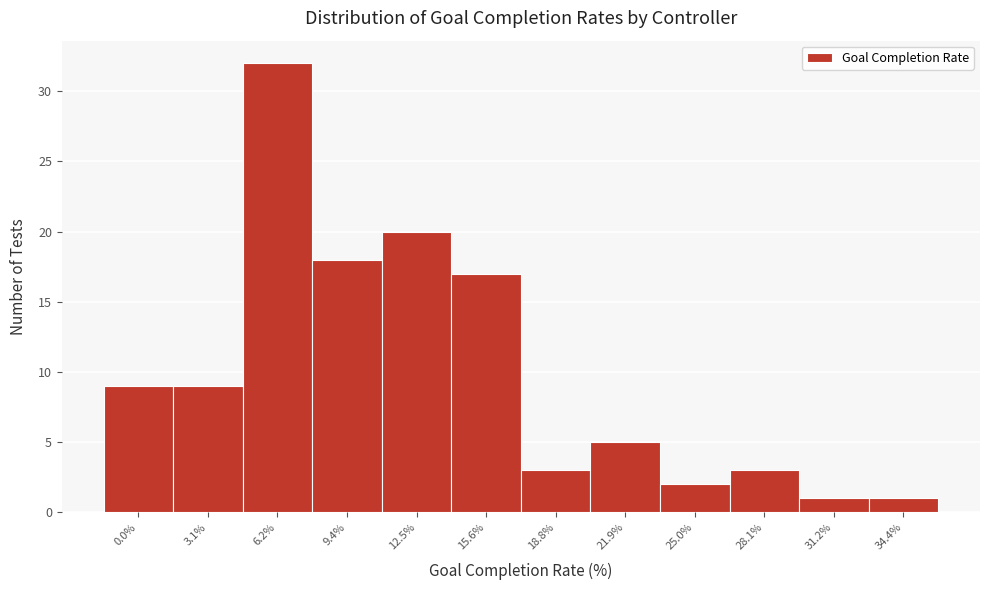

Reading left to right, list all the values displayed in this chart.

9	9	32	18	20	17	3	5	2	3	1	1